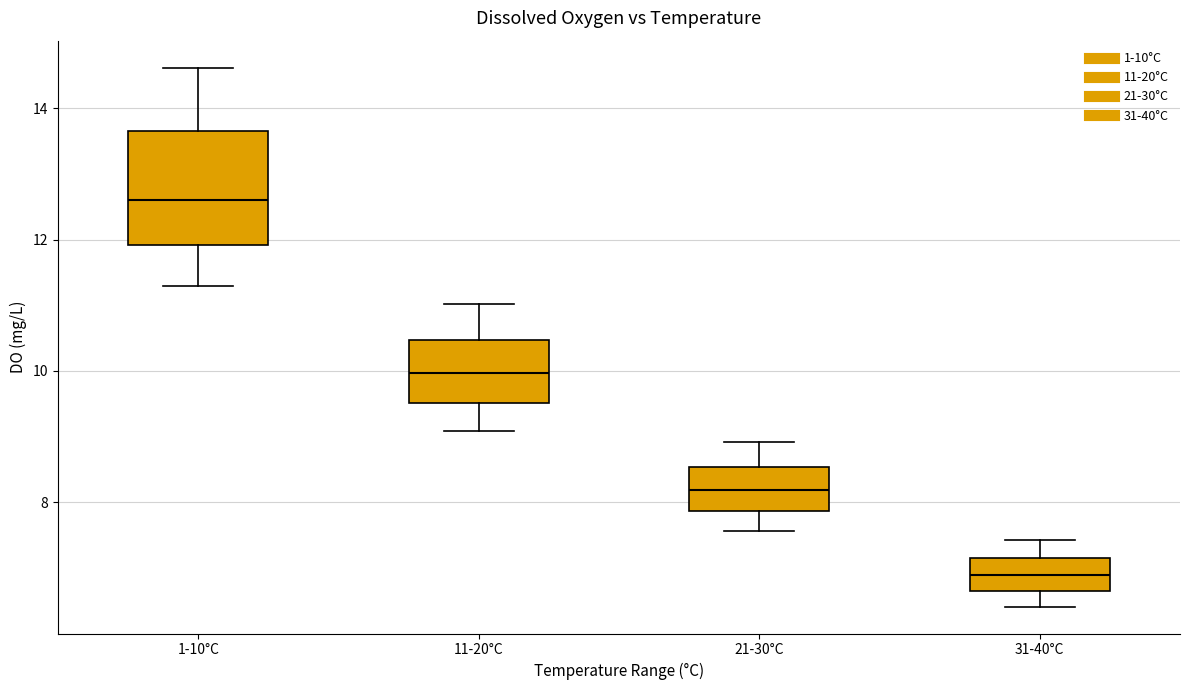

Which box is the tallest, from its lower edge to its upper edge?

1-10°C